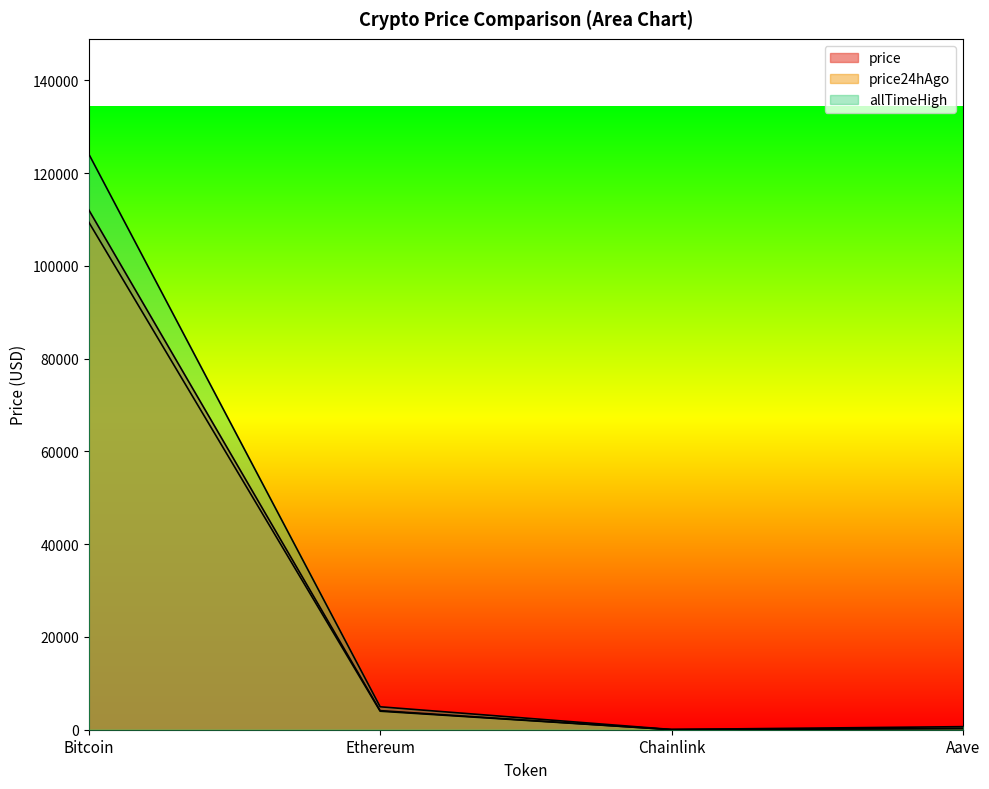

What is the greatest value displayed?

124128.0